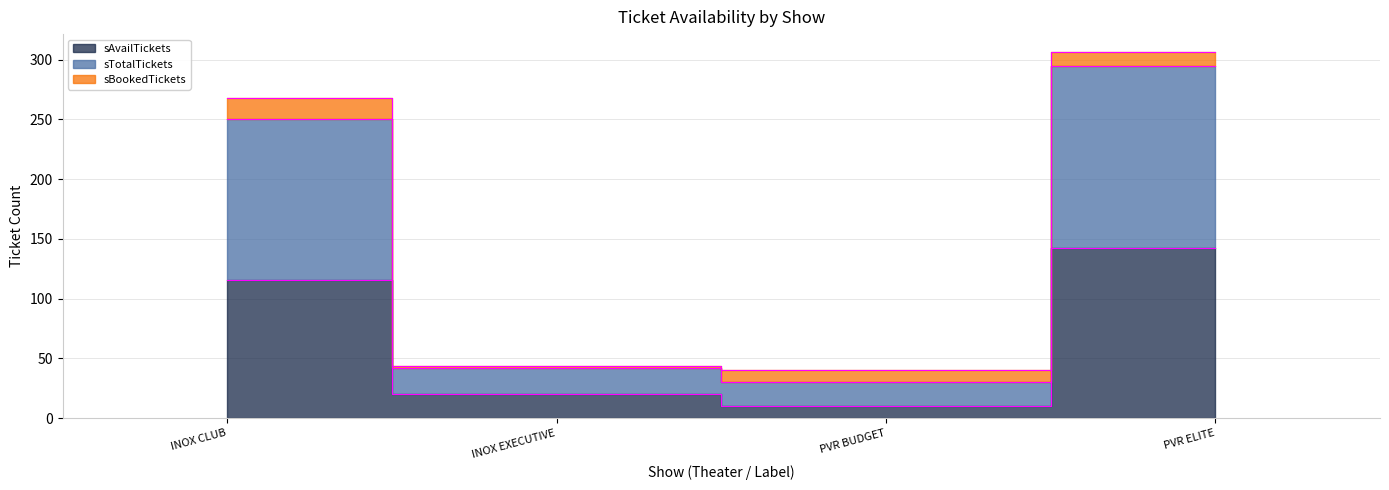

Which series has the largest total across all categories?

sTotalTickets